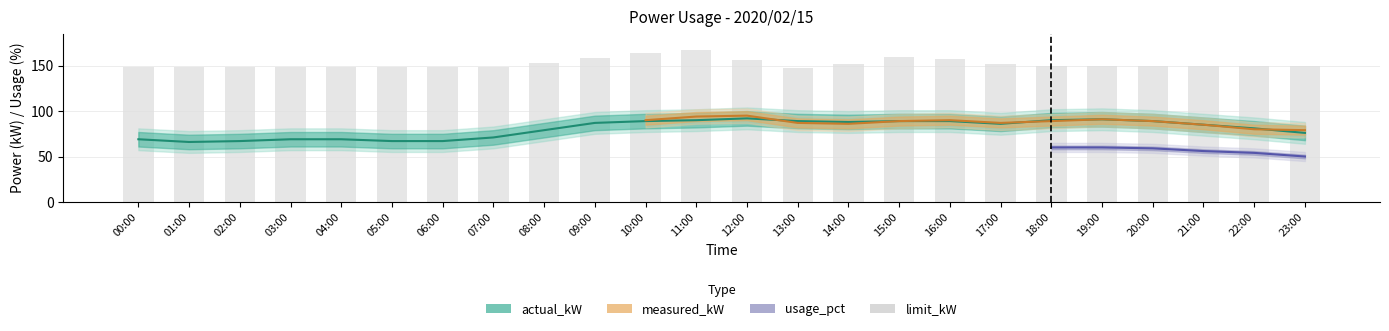

At how many categories does at least one series exceed 99?

24